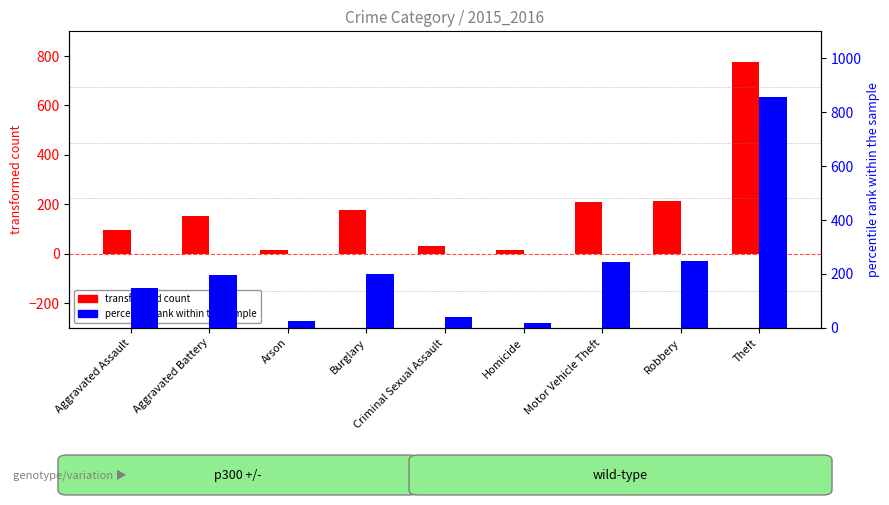

How many distinct data groups are displayed?

2